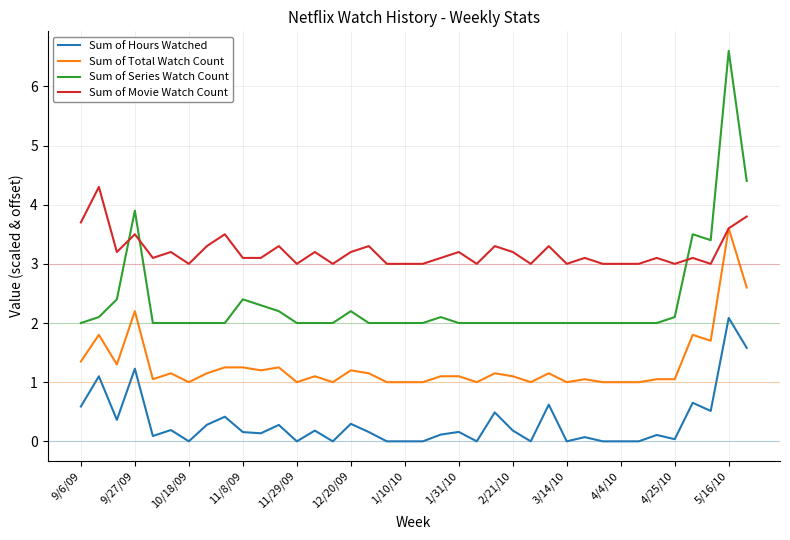

List the series in order of their overall mean, lowest first.

Sum of Hours Watched, Sum of Total Watch Count, Sum of Series Watch Count, Sum of Movie Watch Count